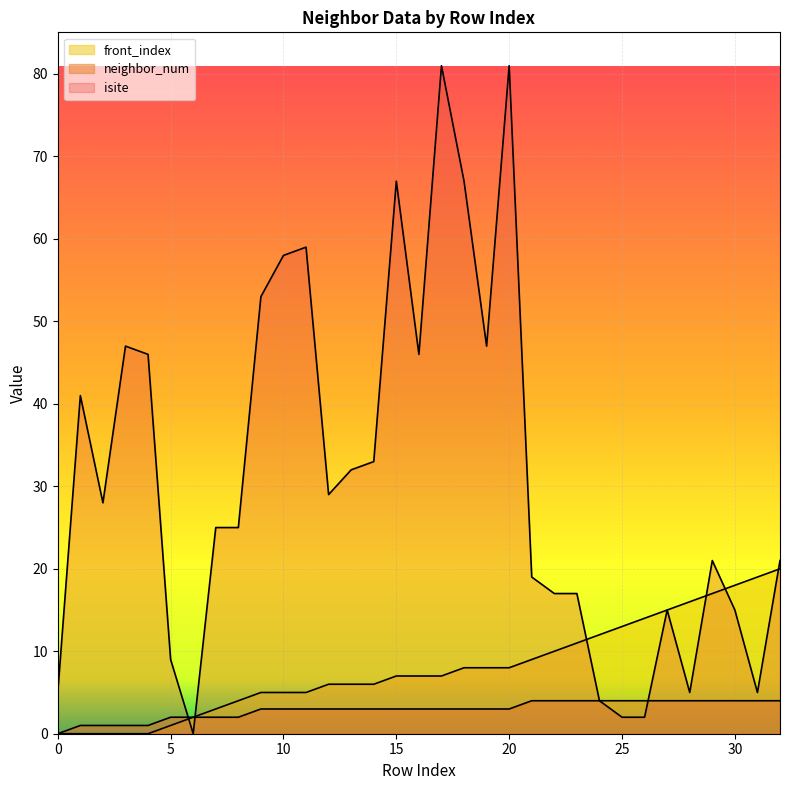

True or false: front_index and neighbor_num intersect in this chart.

False